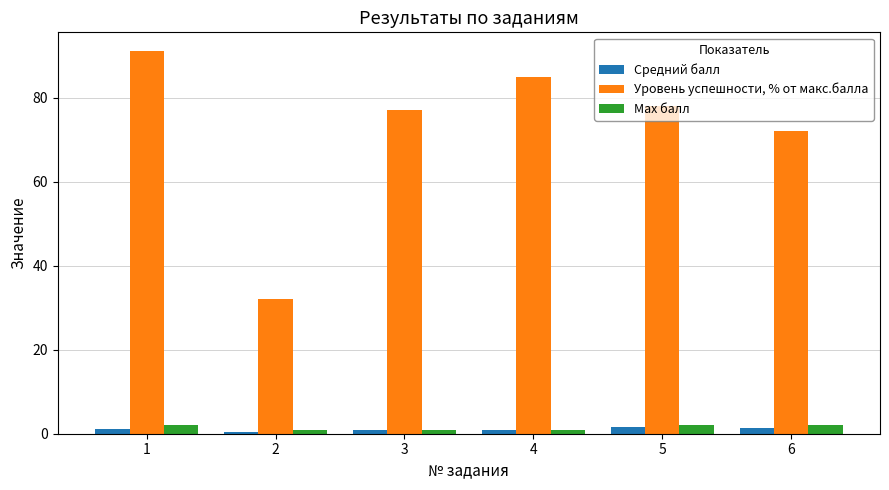

What is the greatest value displayed?

91.0